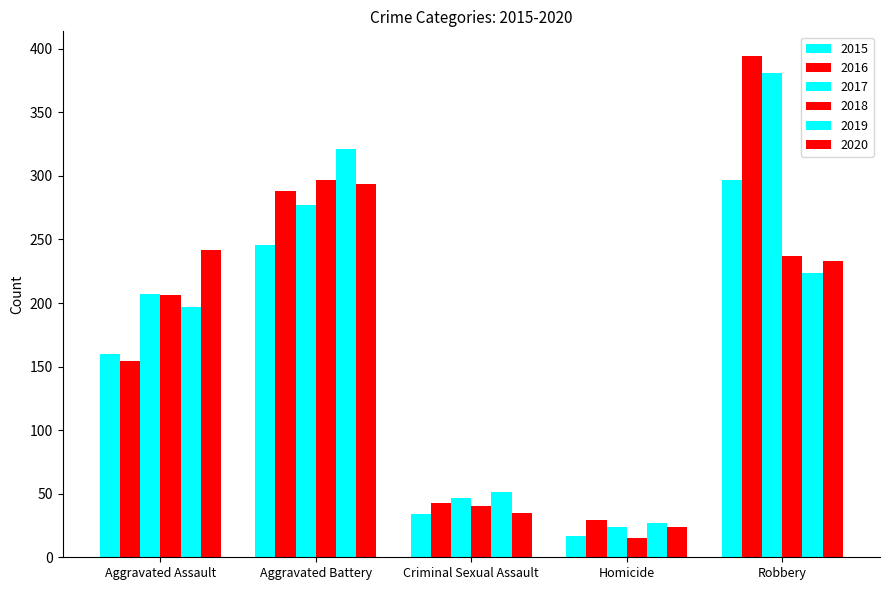

At which label does 2020 reach its peak?

Aggravated Battery